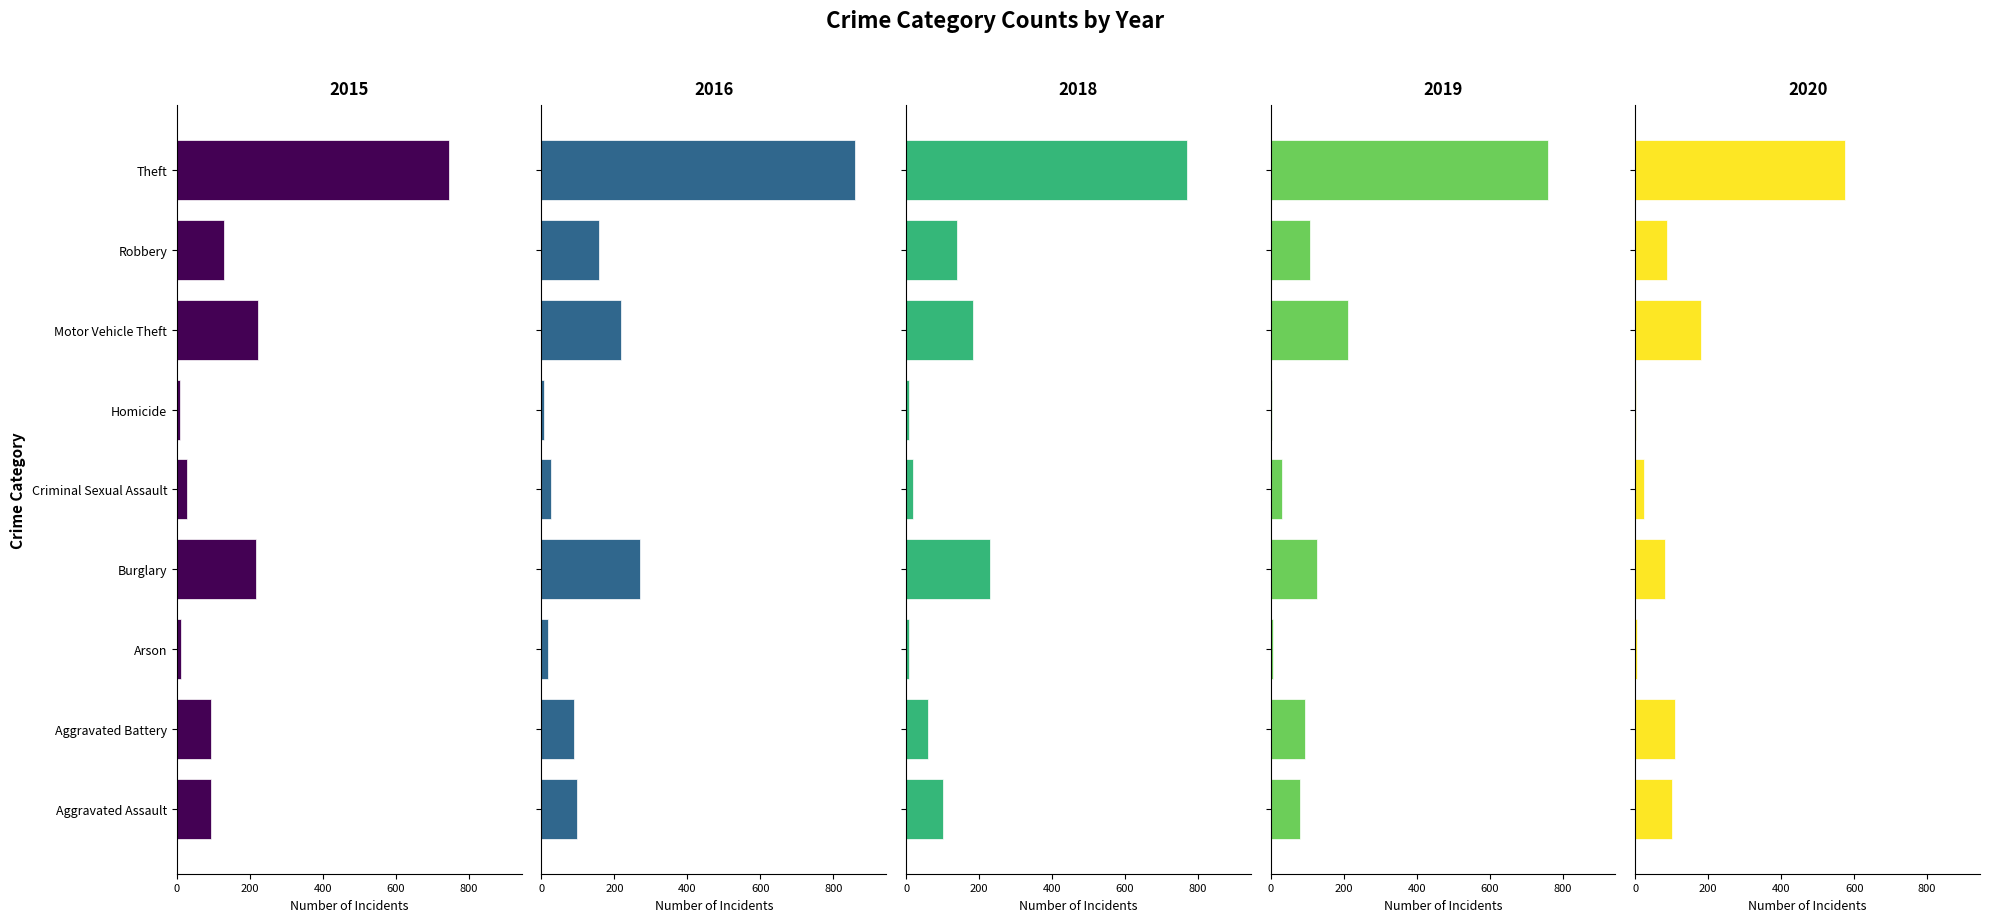

Reading left to right, what are all the values shown in this chart?

2015: Aggravated Assault=94	Aggravated Battery=94	Arson=12	Burglary=216	Criminal Sexual Assault=27	Homicide=9	Motor Vehicle Theft=223	Robbery=129	Theft=746
2016: Aggravated Assault=96	Aggravated Battery=90	Arson=17	Burglary=269	Criminal Sexual Assault=26	Homicide=6	Motor Vehicle Theft=219	Robbery=158	Theft=859
2018: Aggravated Assault=100	Aggravated Battery=60	Arson=9	Burglary=231	Criminal Sexual Assault=19	Homicide=9	Motor Vehicle Theft=184	Robbery=139	Theft=771
2019: Aggravated Assault=80	Aggravated Battery=95	Arson=5	Burglary=128	Criminal Sexual Assault=32	Homicide=4	Motor Vehicle Theft=213	Robbery=109	Theft=761
2020: Aggravated Assault=100	Aggravated Battery=110	Arson=4	Burglary=81	Criminal Sexual Assault=25	Homicide=2	Motor Vehicle Theft=179	Robbery=86	Theft=576